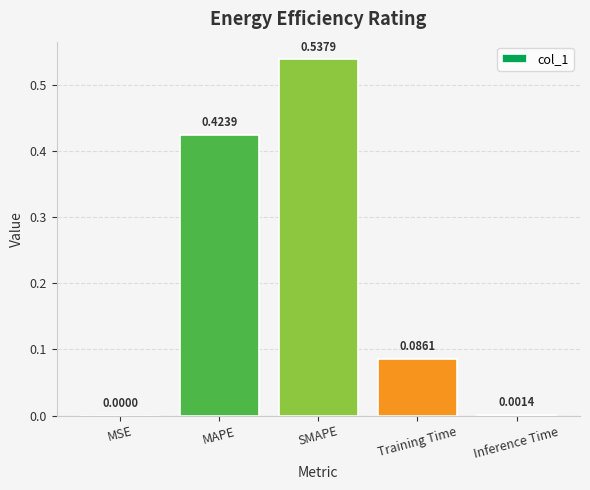

What is the change in value from Training Time to Inference Time?

-0.1